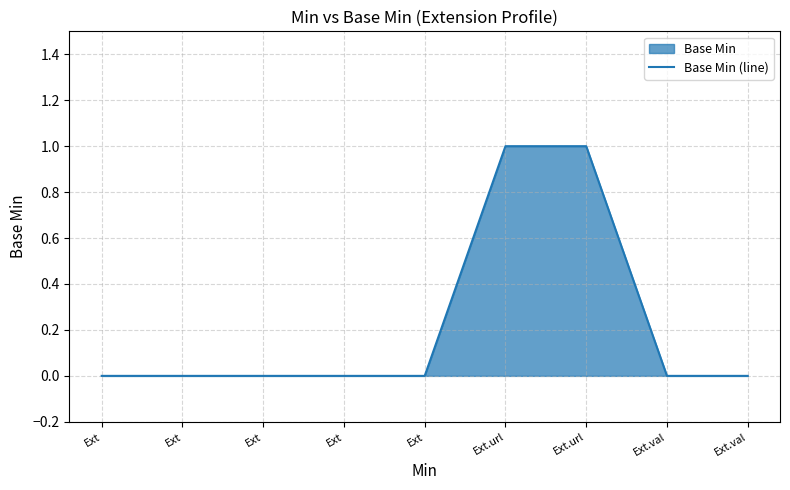

How many values are above zero?

2